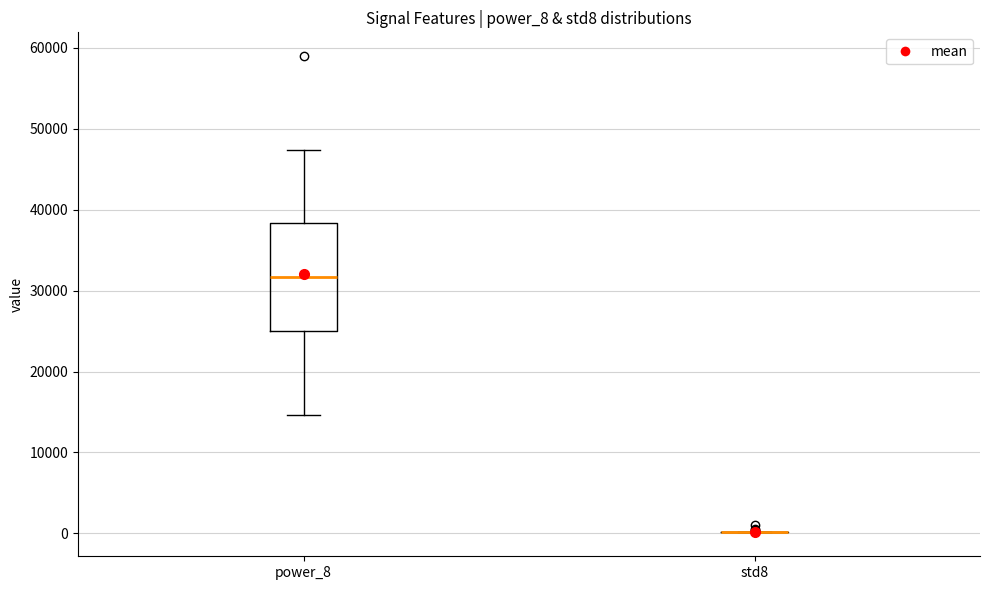

Comparing the boxes themselves (not the whiskers), which one is the tallest?

power_8